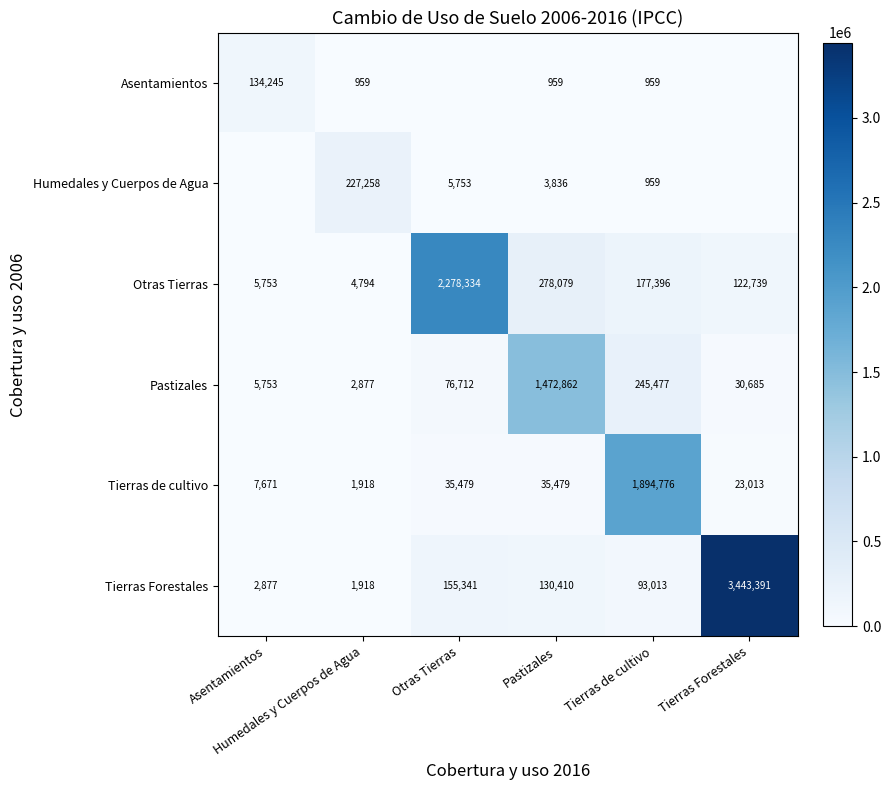

List the series in order of their peak value, highest first.

Tierras Forestales, Otras Tierras, Tierras de cultivo, Pastizales, Humedales y Cuerpos de Agua, Asentamientos